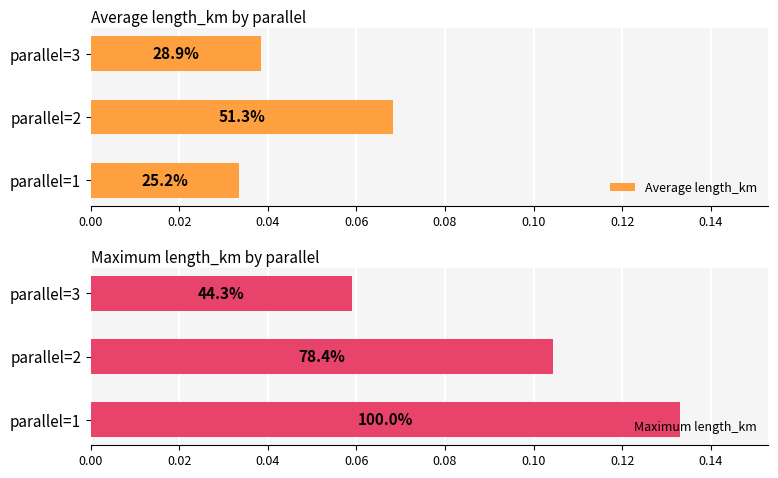

Reading left to right, list all the values displayed in this chart.

Average length_km: 0.0	0.1	0.0
Maximum length_km: 0.1	0.1	0.1